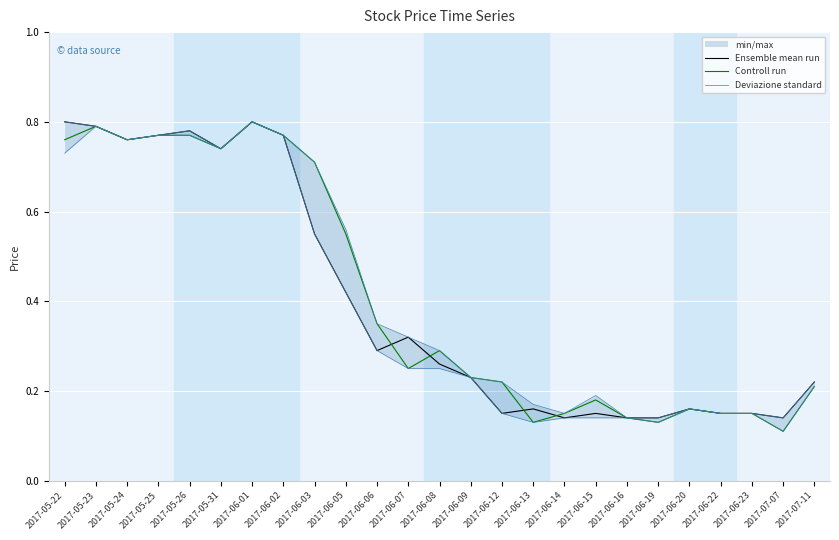

Rank the series at 2017-07-11 from highest to lowest value.

Ensemble mean run, Deviazione standard, Controll run